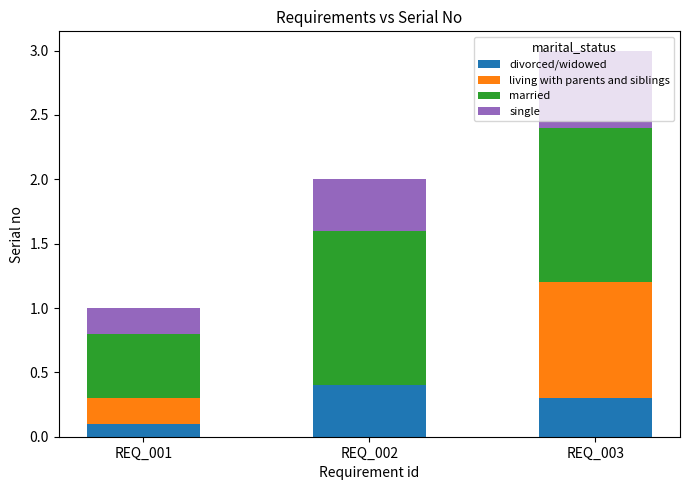

What is the total value across all series at REQ_001?

1.0